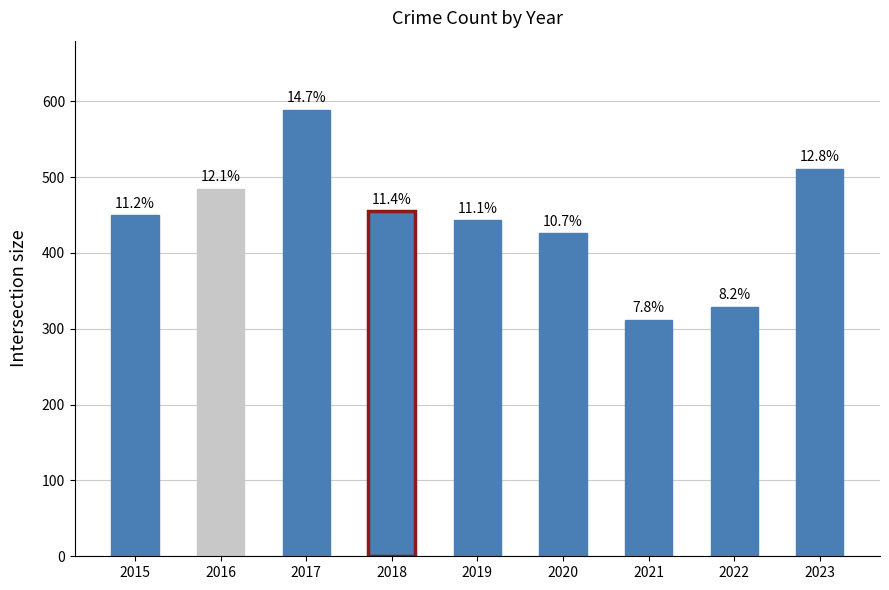

What is the minimum value shown in the chart?

312